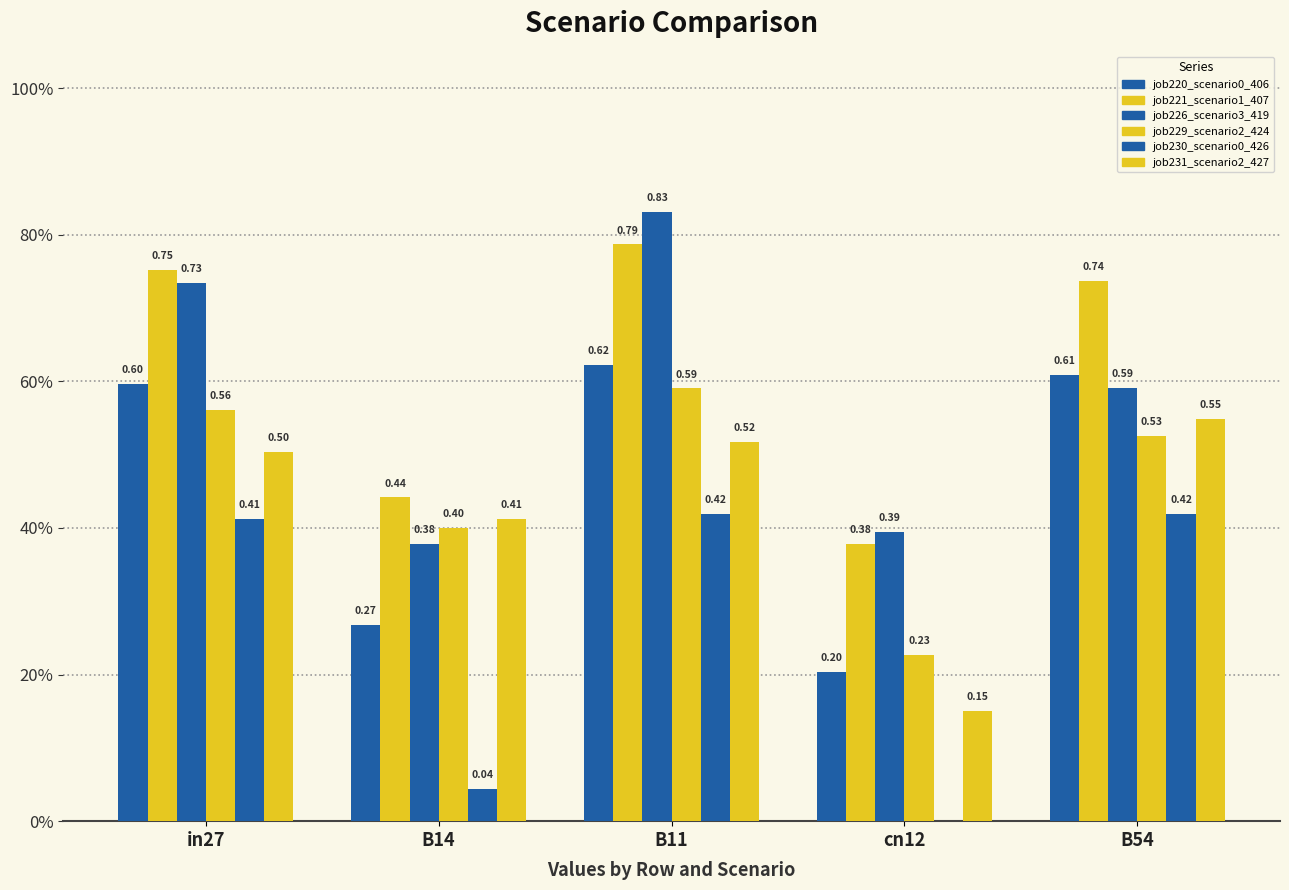

Are the bars grouped side by side (vs. stacked)?

Yes